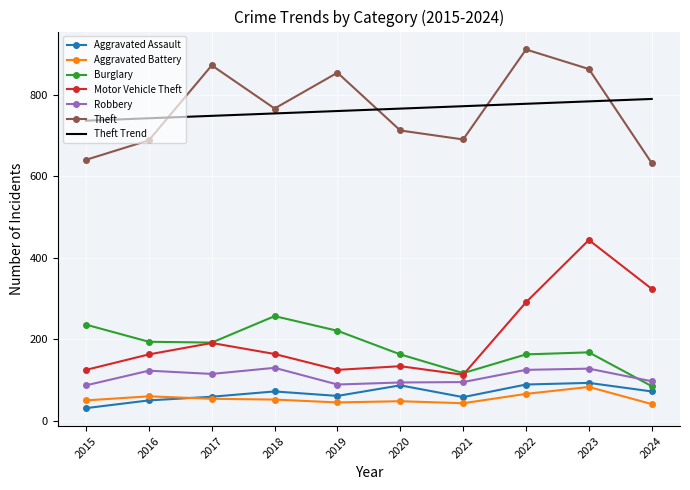

What is the total value across all series at 2024?

2042.5